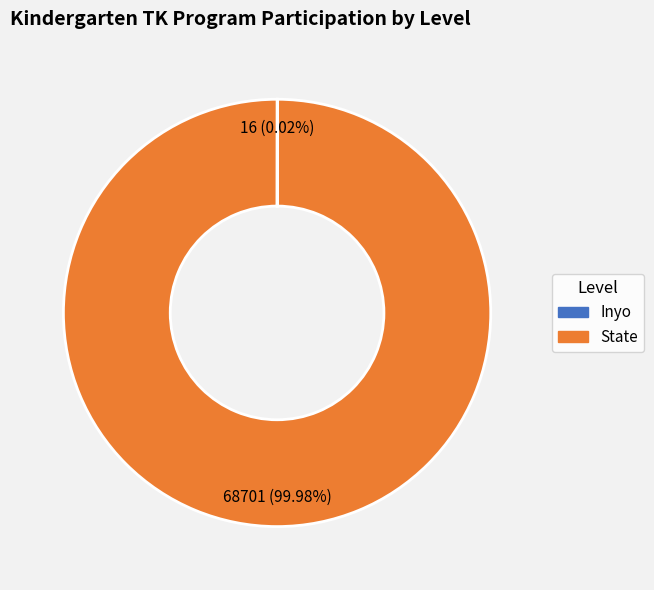

What is the largest slice in the pie chart?

State